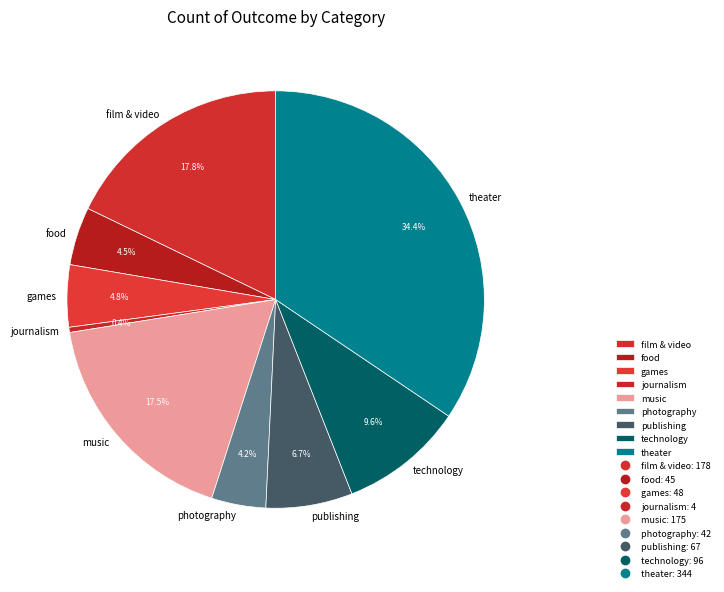

To the nearest percent, what is the average slice percentage?

11%